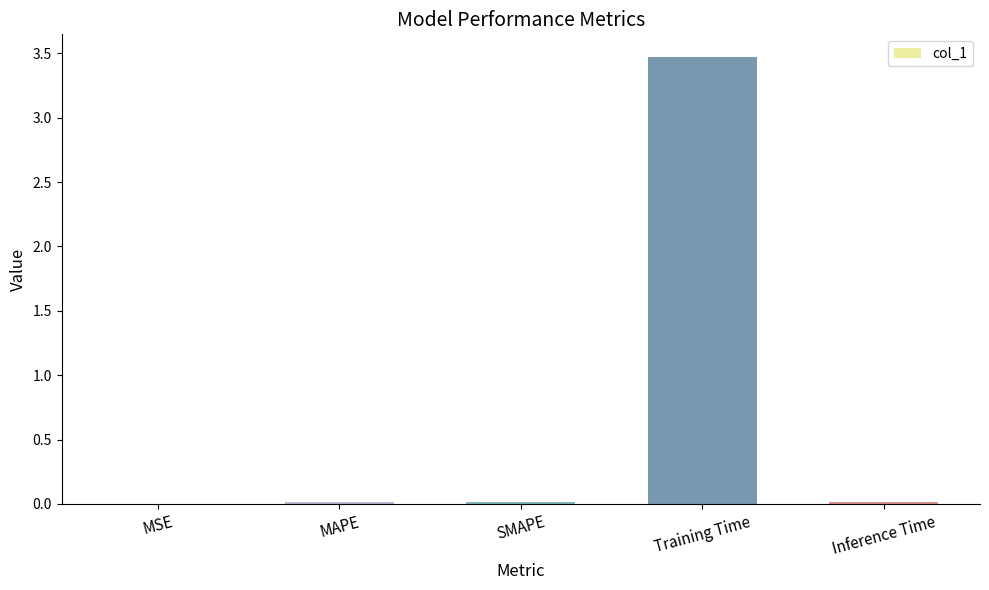

At which category does the chart reach its peak across all series?

Training Time